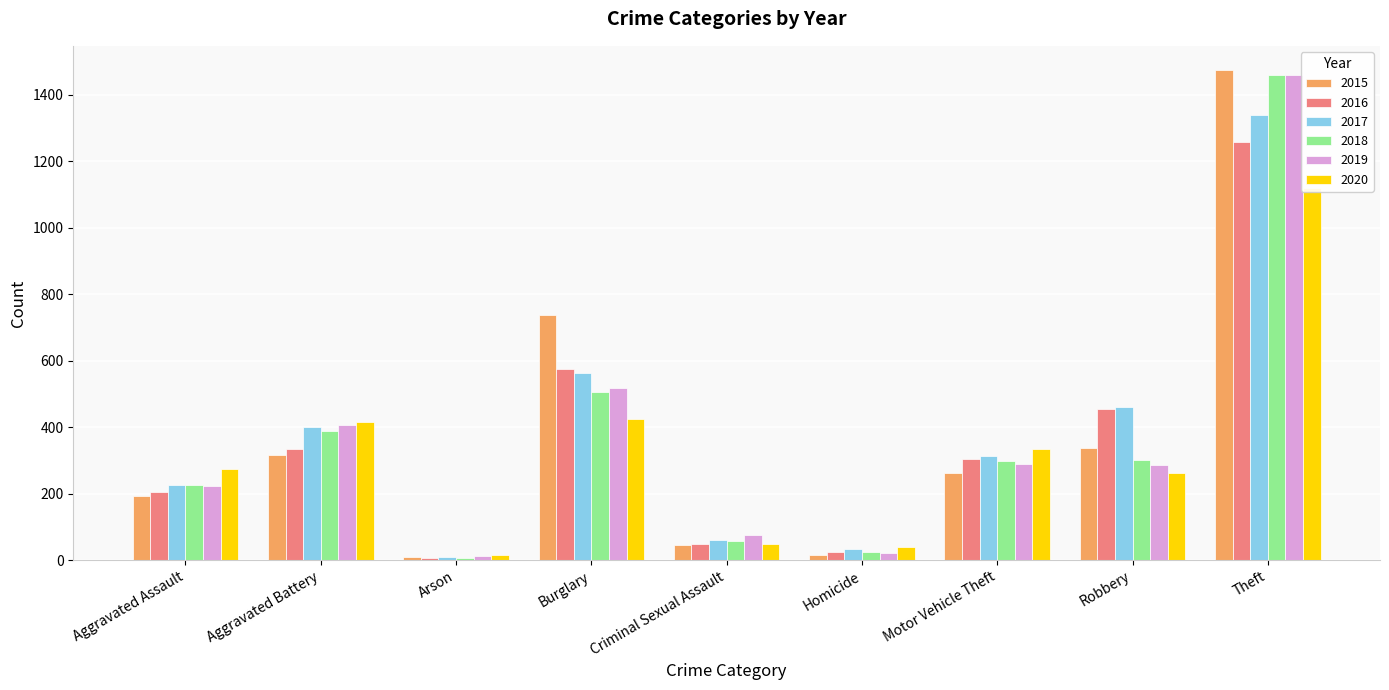

Which series has the largest total across all categories?

2017